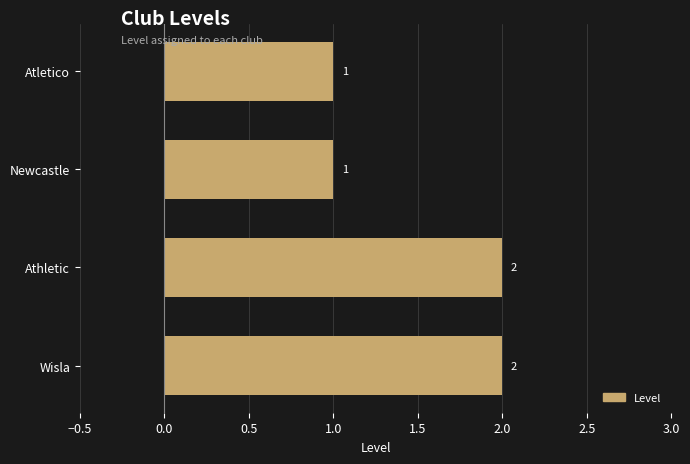

Is it true that the value at Athletic is 2?

True